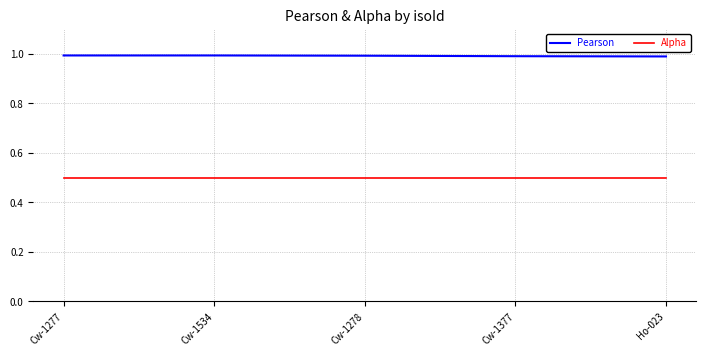

True or false: Pearson and Alpha cross at least once.

False